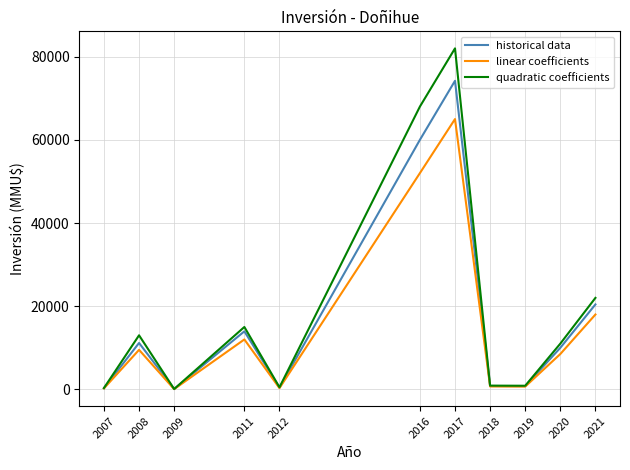

Which has a higher value, 2020 or 2012?

2020